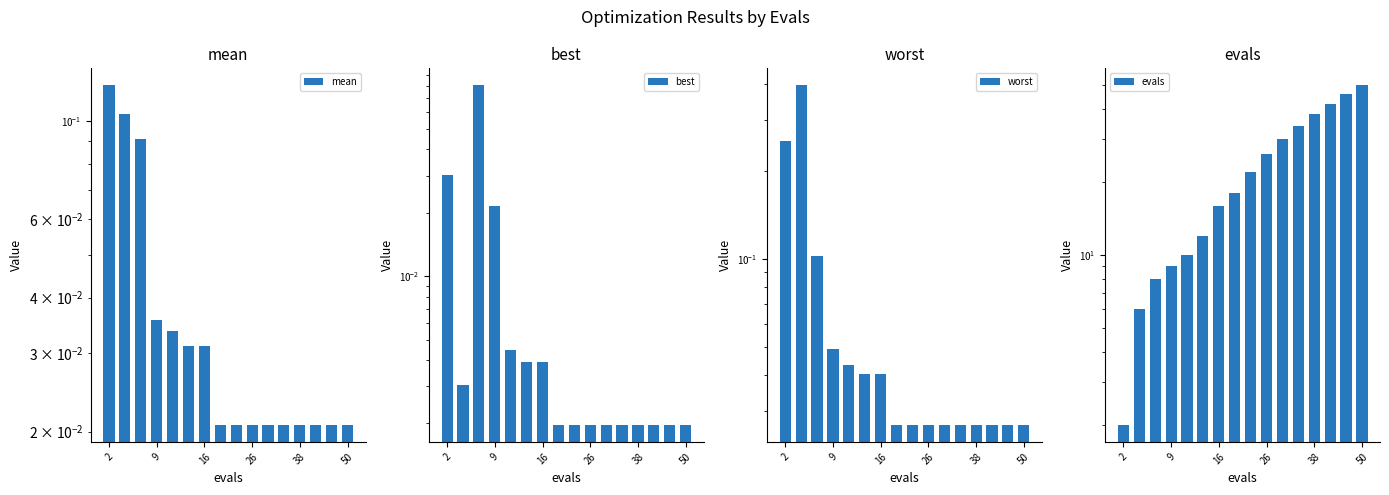

Reading left to right, what are all the values shown in this chart?

mean: 0.1	0.1	0.1	0.0	0.0	0.0	0.0	0.0	0.0	0.0	0.0	0.0	0.0	0.0	0.0	0.0
best: 0.0	0.0	0.1	0.0	0.0	0.0	0.0	0.0	0.0	0.0	0.0	0.0	0.0	0.0	0.0	0.0
worst: 0.3	0.4	0.1	0.0	0.0	0.0	0.0	0.0	0.0	0.0	0.0	0.0	0.0	0.0	0.0	0.0
evals: 2.0	6.0	8.0	9.0	10.0	12.0	16.0	18.0	22.0	26.0	30.0	34.0	38.0	42.0	46.0	50.0